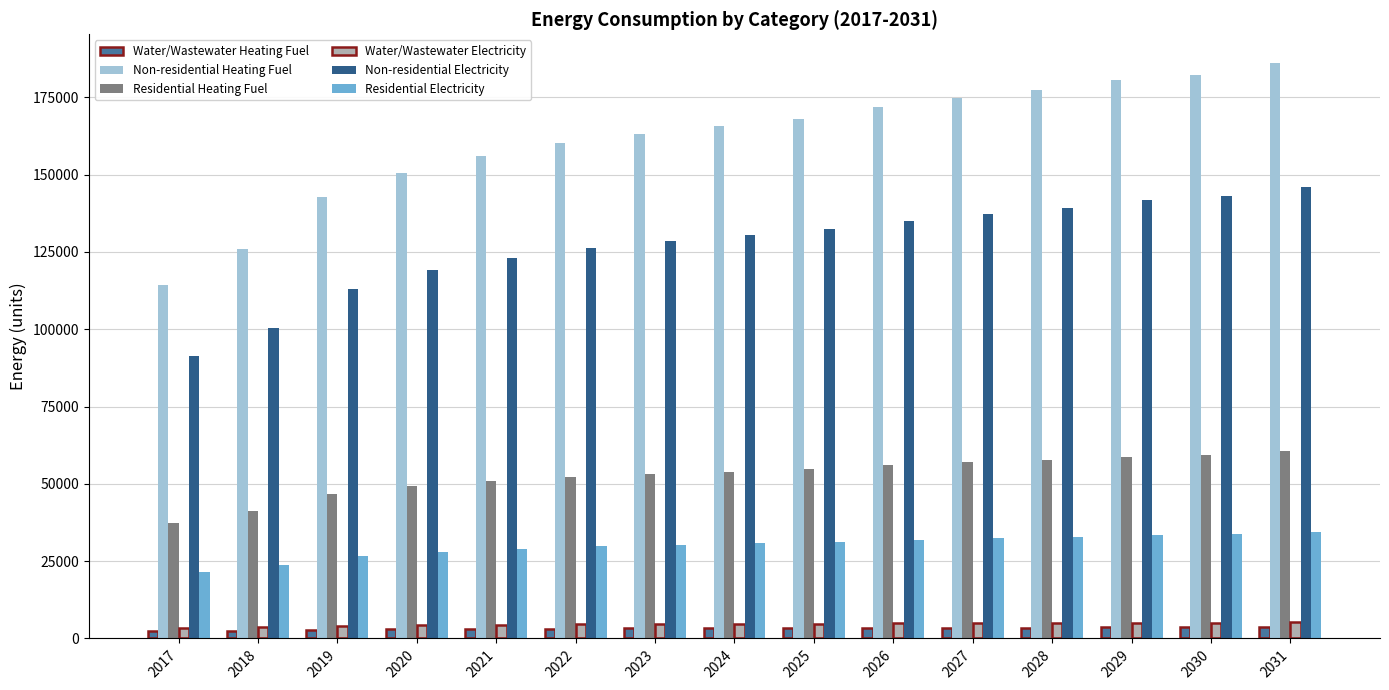

What is the difference between the maximum and second lowest values in the Water/Wastewater Heating Fuel series?

1186.6